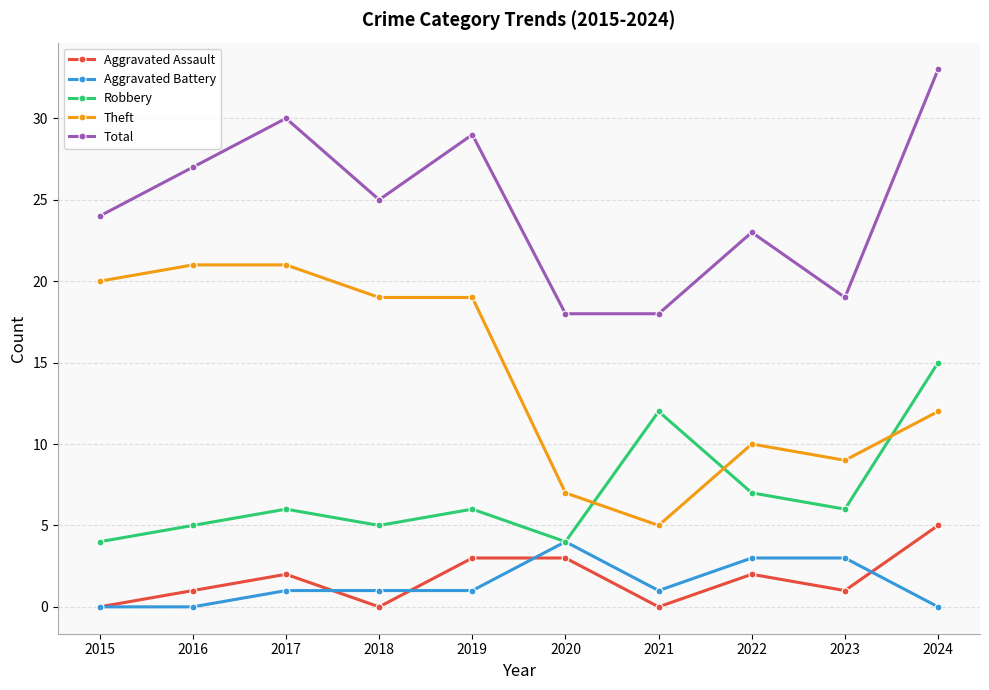

Where is the first local minimum for Total?

2018